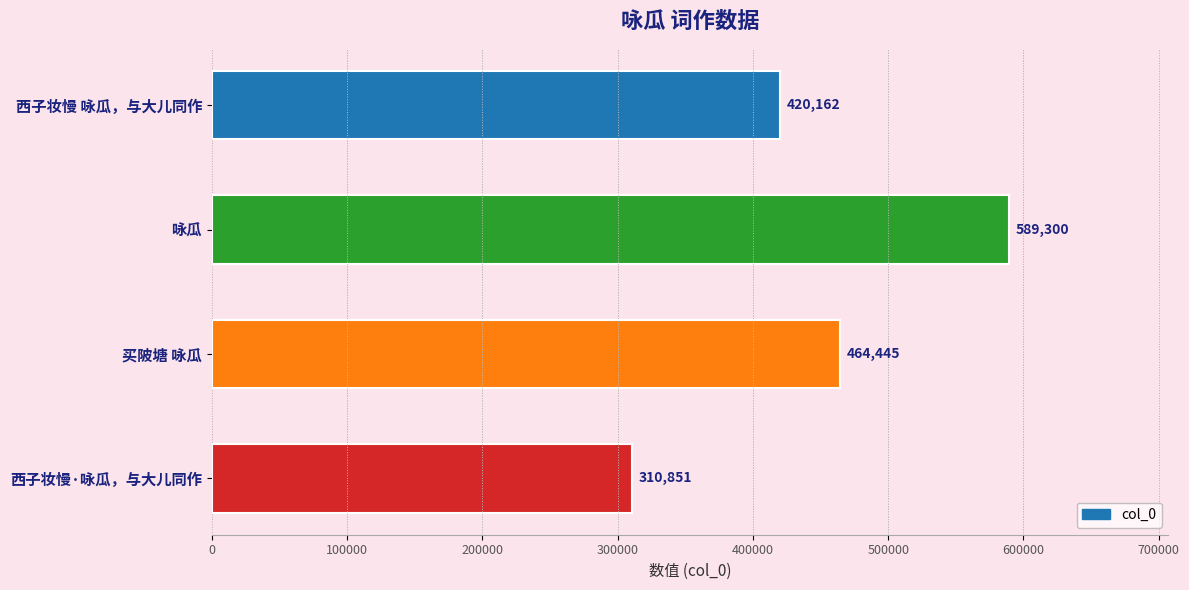

Where is the data nearest to the value 450075?

买陂塘 咏瓜